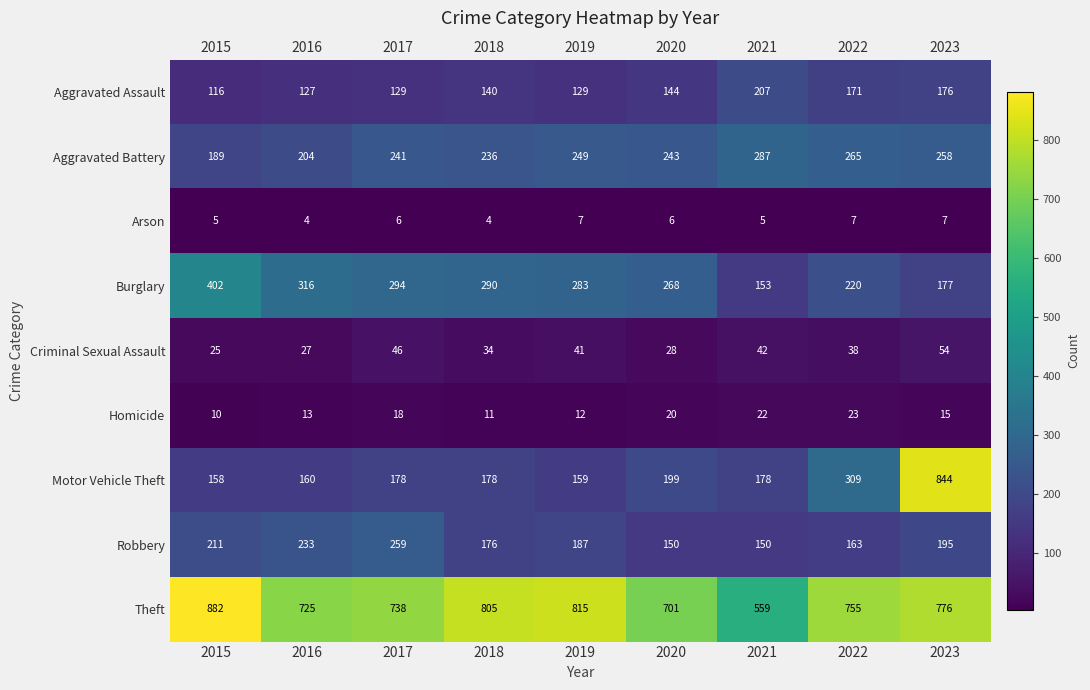

Which label corresponds to the largest value in the chart?

2015